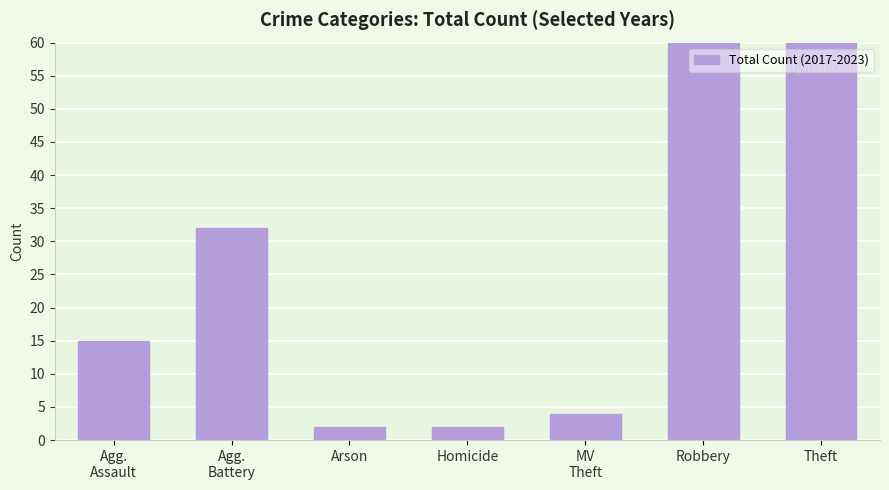

What is the label of the 1st bar from the left?

Agg.
Assault